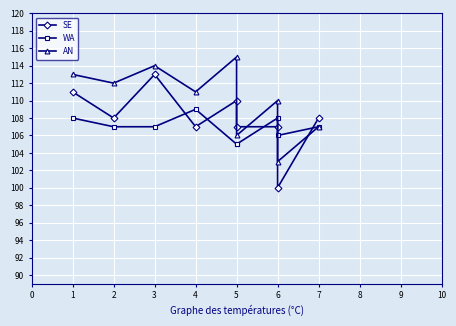

After their last crossing, which series has the higher values: SE or AN?

SE